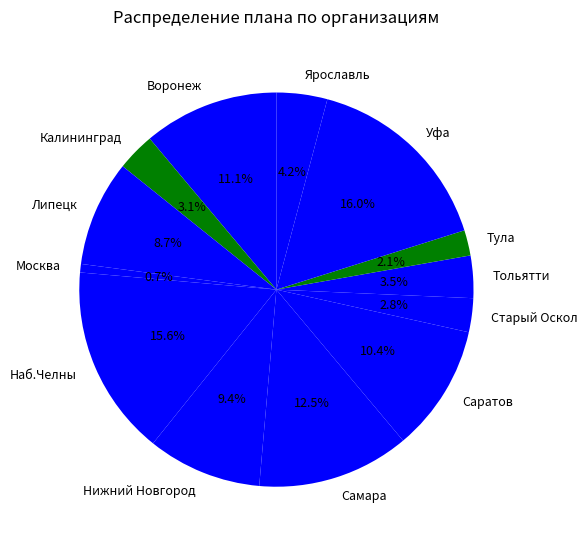

How many slices are in this pie chart?

13